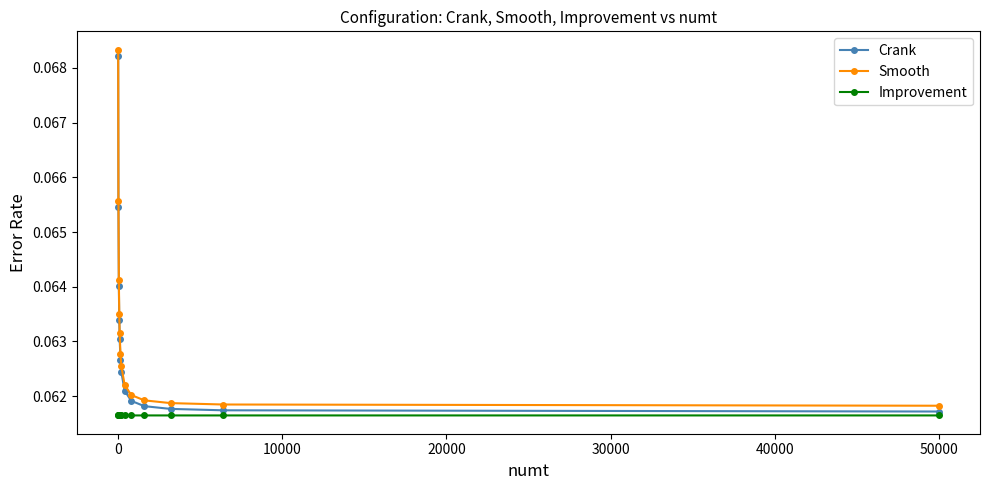

What are all the series names shown in the legend?

Crank, Smooth, Improvement